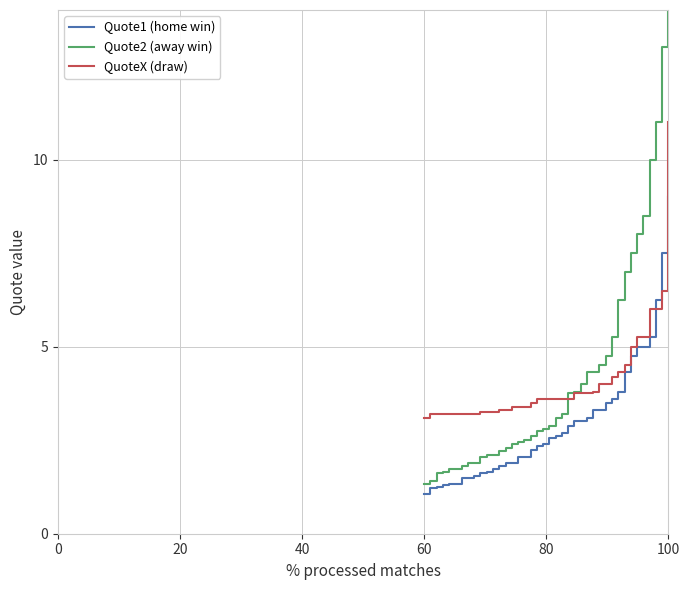

Reading left to right, list all the values displayed in this chart.

Quote1 (home win): 1.1	1.2	1.2	1.3	1.3	1.3	1.5	1.5	1.5	1.6	1.6	1.7	1.8	1.9	1.9	2.0	2.0	2.2	2.4	2.4	2.5	2.6	2.7	2.9	3.0	3.0	3.1	3.3	3.3	3.5	3.6	3.8	4.3	4.8	5.0	5.0	5.2	6.2	7.5	9.0
Quote2 (away win): 1.3	1.4	1.6	1.7	1.7	1.7	1.8	1.9	1.9	2.0	2.1	2.1	2.2	2.3	2.4	2.5	2.5	2.6	2.8	2.8	2.9	3.1	3.2	3.8	3.8	4.0	4.3	4.3	4.5	4.8	5.2	6.2	7.0	7.5	8.0	8.5	10.0	11.0	13.0	34.0
QuoteX (draw): 3.1	3.2	3.2	3.2	3.2	3.2	3.2	3.2	3.2	3.2	3.2	3.2	3.3	3.3	3.4	3.4	3.4	3.5	3.6	3.6	3.6	3.6	3.6	3.6	3.8	3.8	3.8	3.8	4.0	4.0	4.2	4.3	4.5	5.0	5.2	5.2	6.0	6.0	6.5	11.0